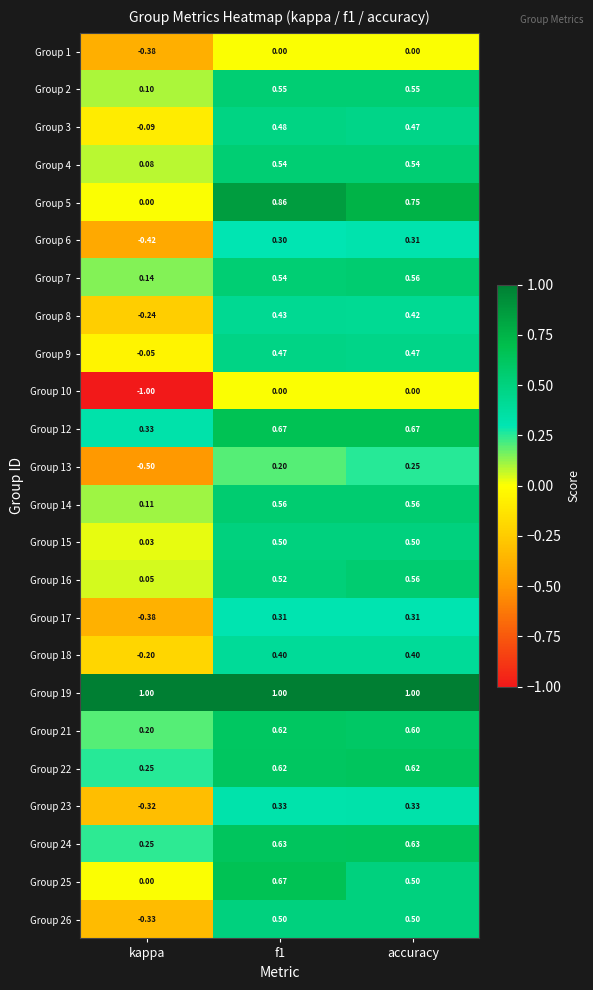

At which label is Group 23 closest to 0?

kappa